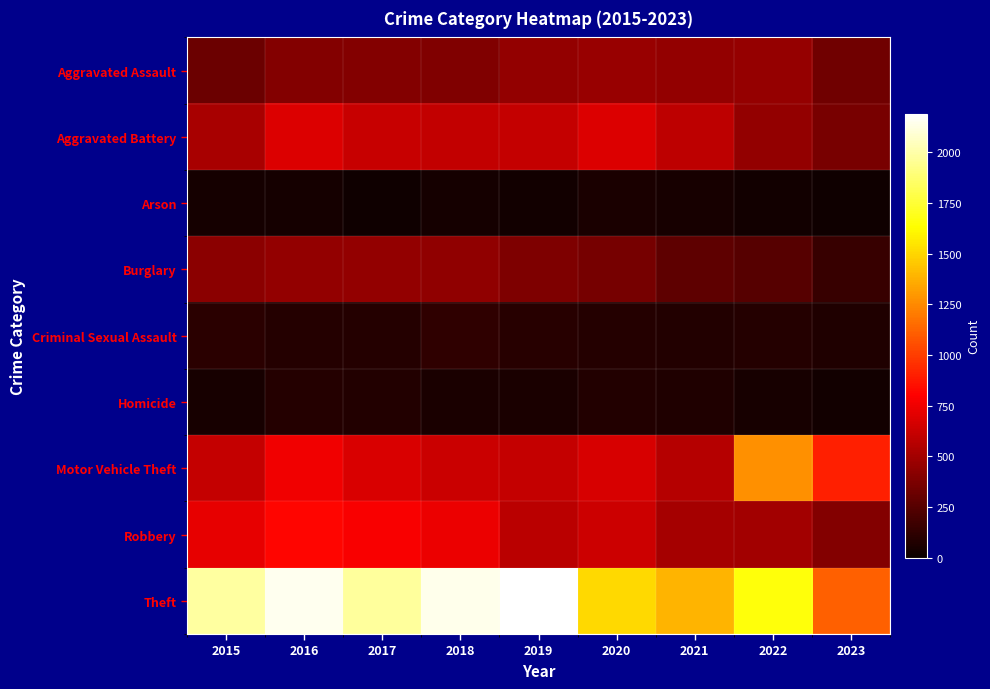

Reading left to right, list all the values displayed in this chart.

Aggravated Assault: 2015=323	2016=402	2017=396	2018=392	2019=452	2020=466	2021=452	2022=457	2023=337
Aggravated Battery: 2015=515	2016=691	2017=623	2018=600	2019=608	2020=686	2021=587	2022=445	2023=364
Arson: 2015=35	2016=40	2017=23	2018=37	2019=32	2020=55	2021=43	2022=30	2023=25
Burglary: 2015=421	2016=451	2017=453	2018=443	2019=383	2020=357	2021=280	2022=251	2023=146
Criminal Sexual Assault: 2015=105	2016=87	2017=90	2018=123	2019=102	2020=89	2021=81	2022=93	2023=72
Homicide: 2015=50	2016=87	2017=82	2018=56	2019=53	2020=81	2021=69	2022=49	2023=34
Motor Vehicle Theft: 2015=614	2016=756	2017=680	2018=631	2019=611	2020=673	2021=560	2022=1269	2023=900
Robbery: 2015=726	2016=819	2017=780	2018=741	2019=577	2020=637	2021=506	2022=497	2023=399
Theft: 2015=1981	2016=2148	2017=1968	2018=2140	2019=2190	2020=1512	2021=1392	2022=1652	2023=1115